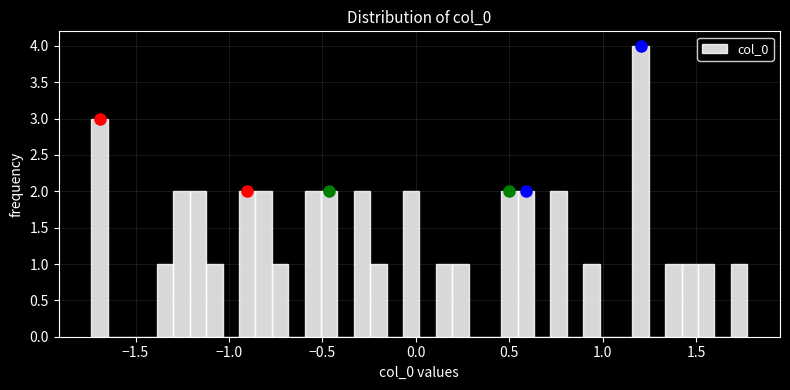

Read against the x-axis, roughly where is the centre of the tallest bar?

1.20